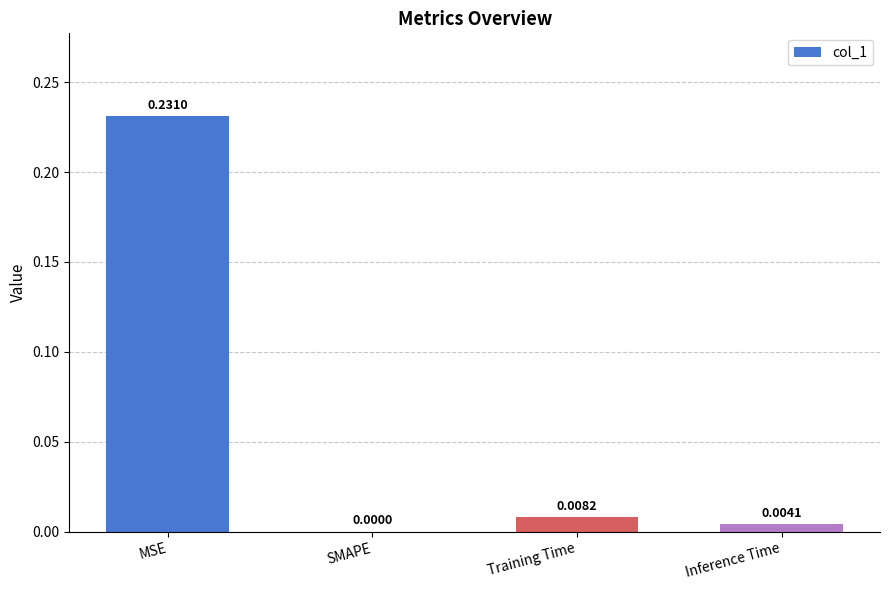

At which label is the value closest to 0?

SMAPE